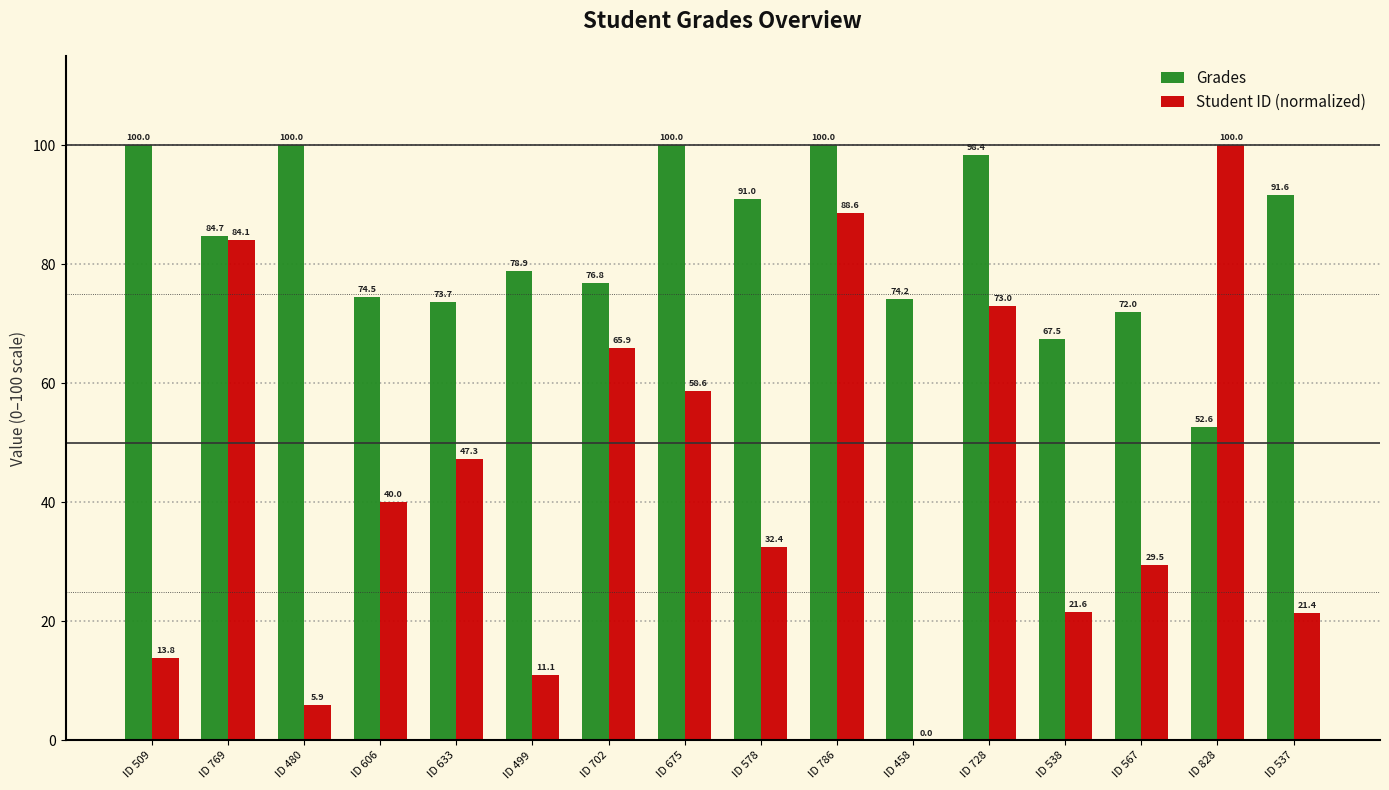

What is the spread (max minus min) of values at ID 578?

58.6